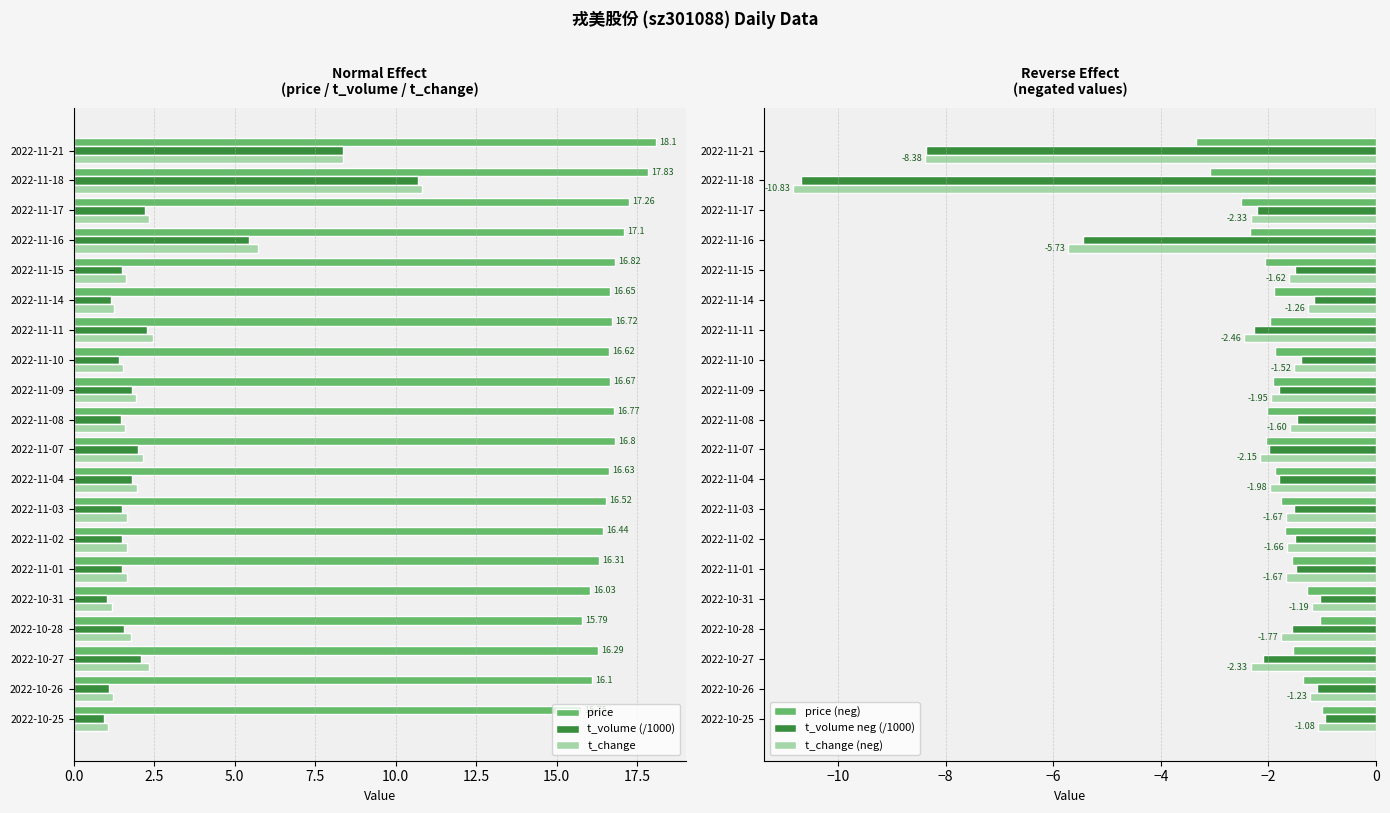

At which label is t_change (neg) closest to -5?

2022-11-16